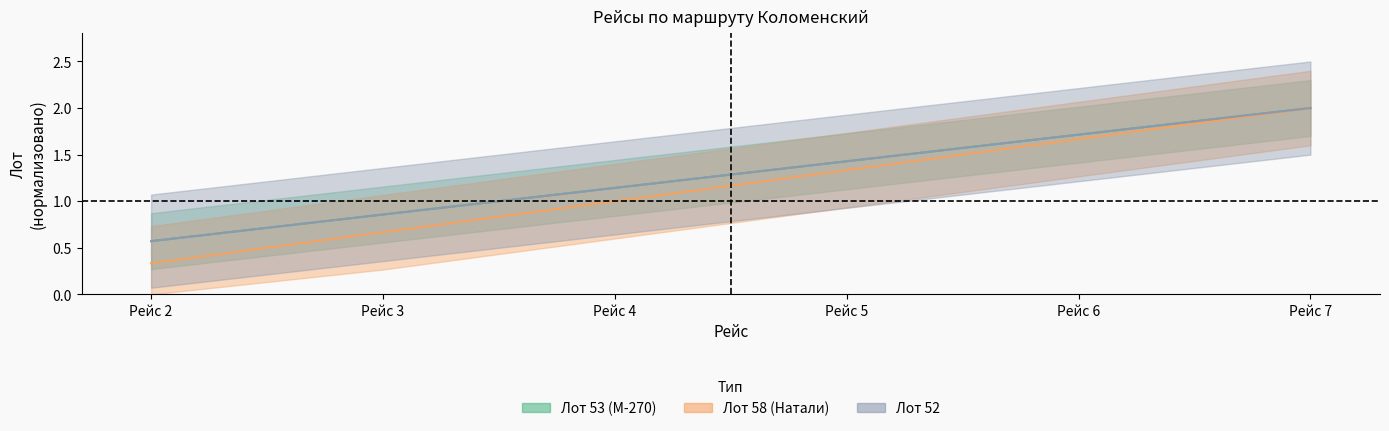

The value of Лот_53 at Рейс 2 is 0.3. True or false?

True